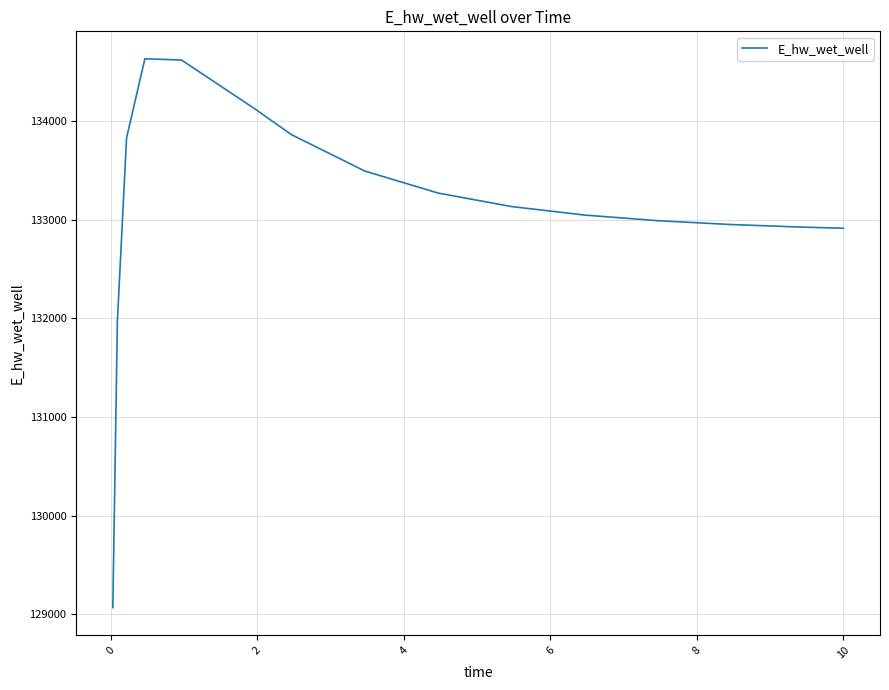

What is the minimum value shown in the chart?

129070.3